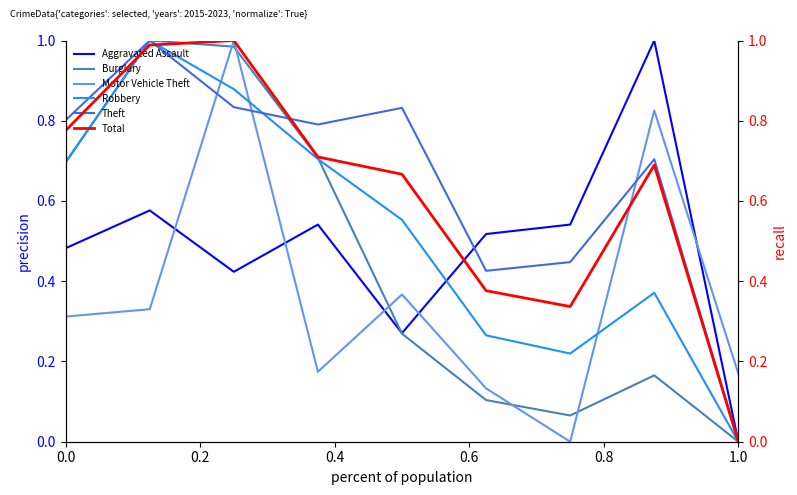

How many lines are shown in the chart?

6